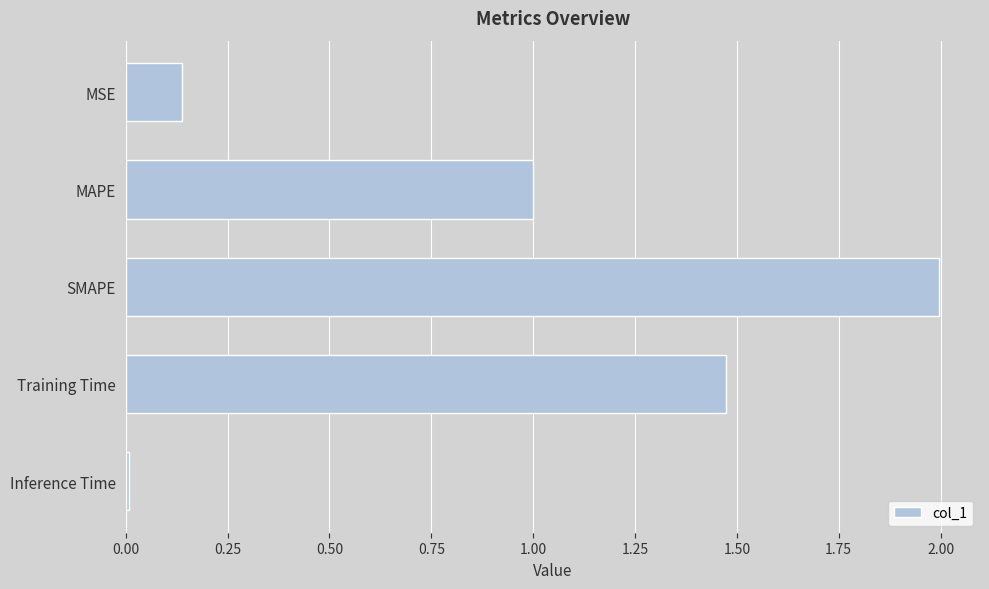

What position from the bottom is MAPE?

4